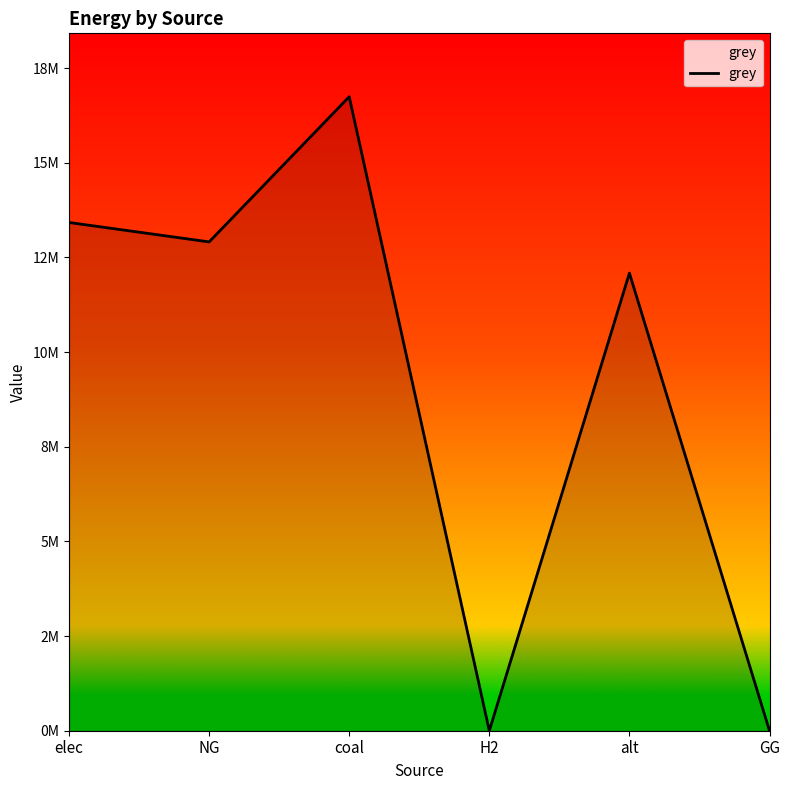

What is the label of the 1st point from the left?

elec